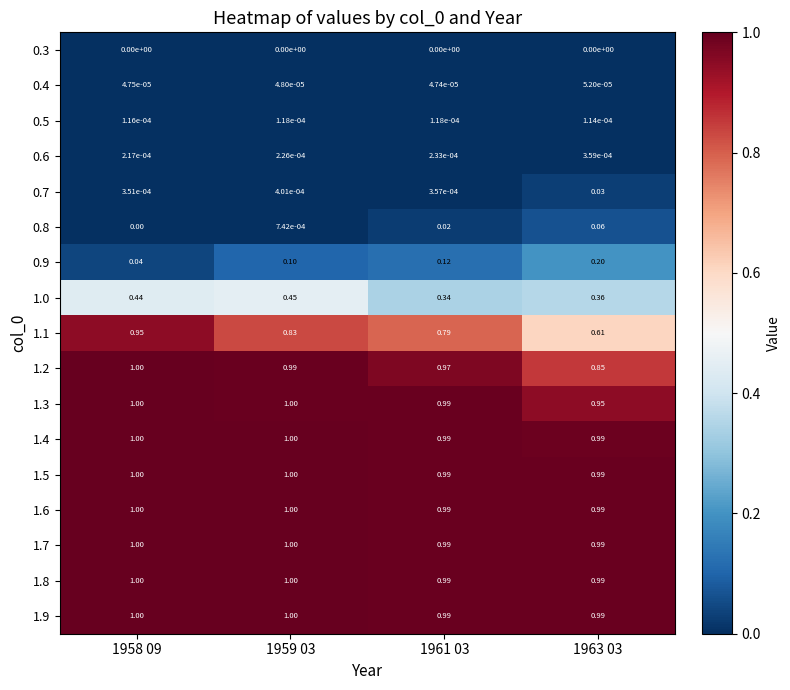

Is the value of 1.2 at 1959 03 greater than the value of 1.8 at 1959 03?

No